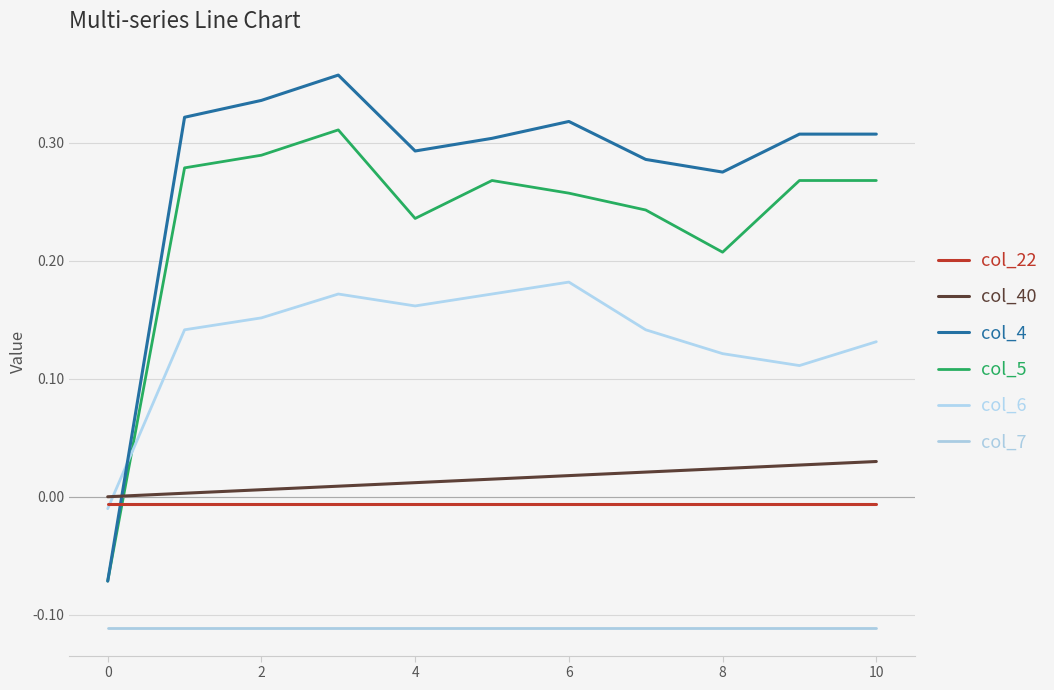

True or false: col_6 and col_7 cross at least once.

False